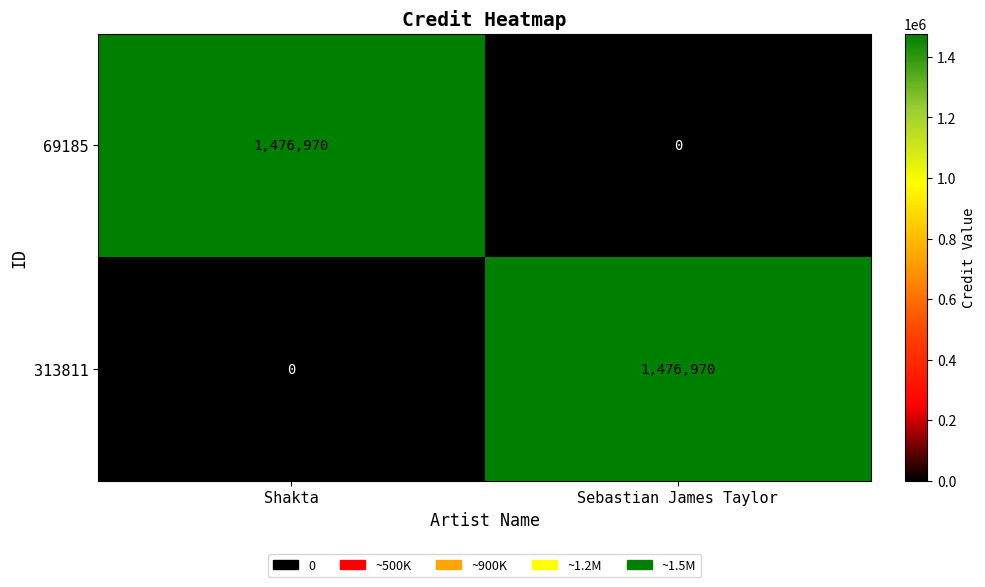

Rank the series at Sebastian James Taylor from lowest to highest value.

69185, 313811